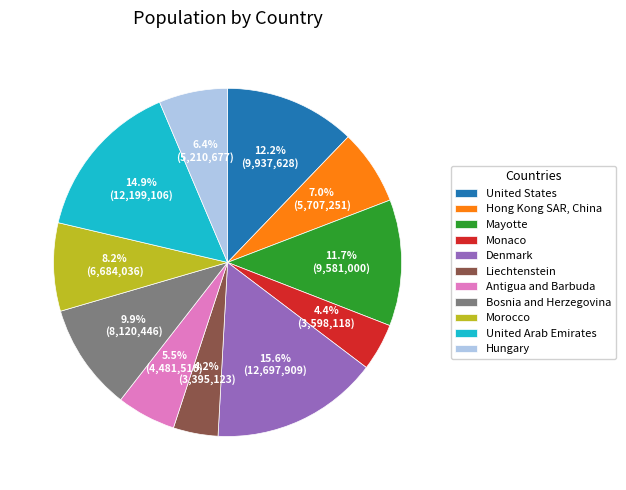

The Hungary slice represents 1% of the pie. True or false?

False